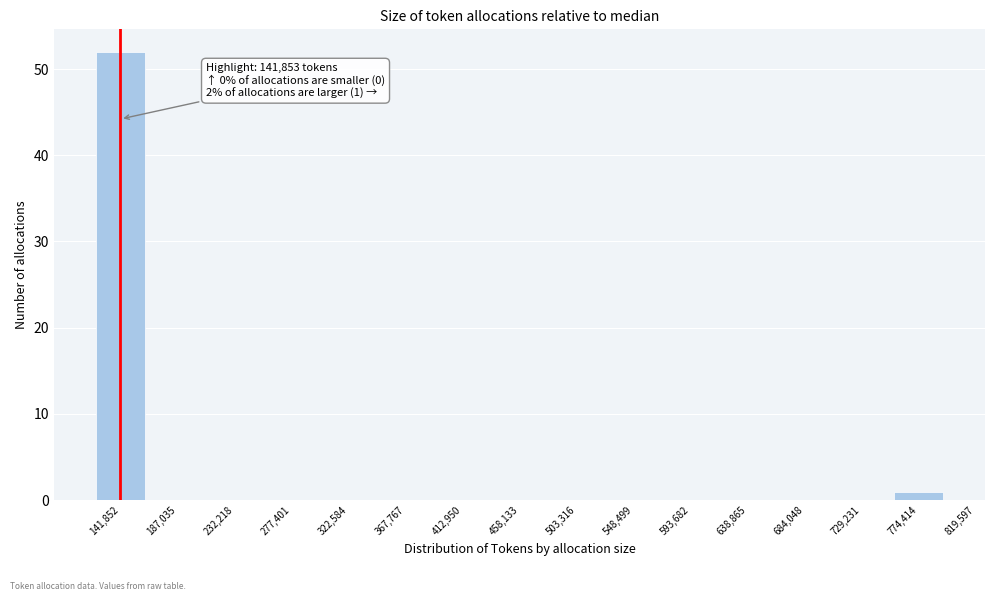

Reading left to right, what are all the values shown in this chart?

141,852=52	187,035=0	232,218=0	277,401=0	322,584=0	367,767=0	412,950=0	458,133=0	503,316=0	548,499=0	593,682=0	638,865=0	684,048=0	729,231=0	774,414=1